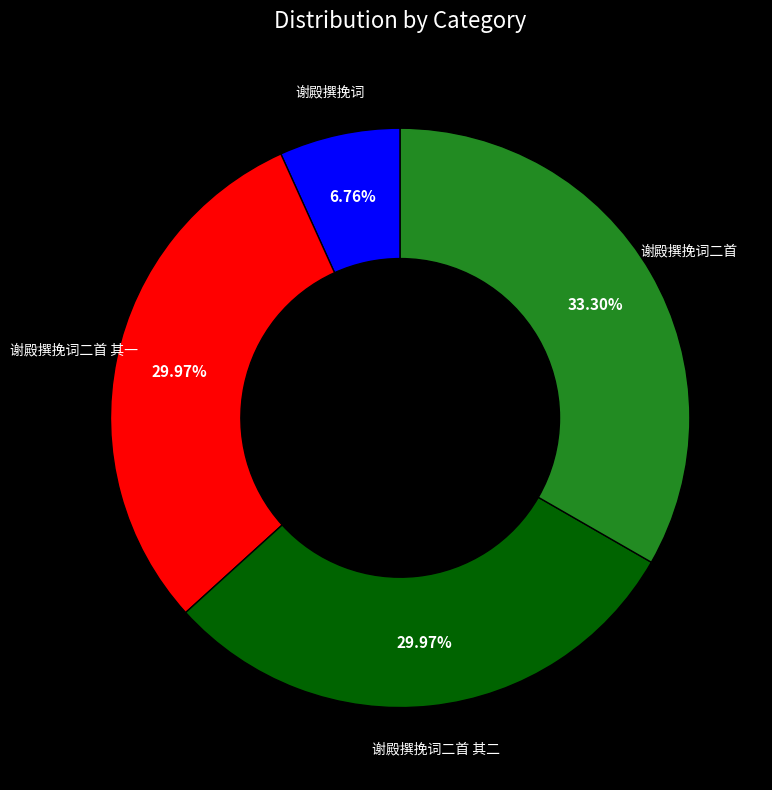

Is there any slice that represents more than half of the pie?

No